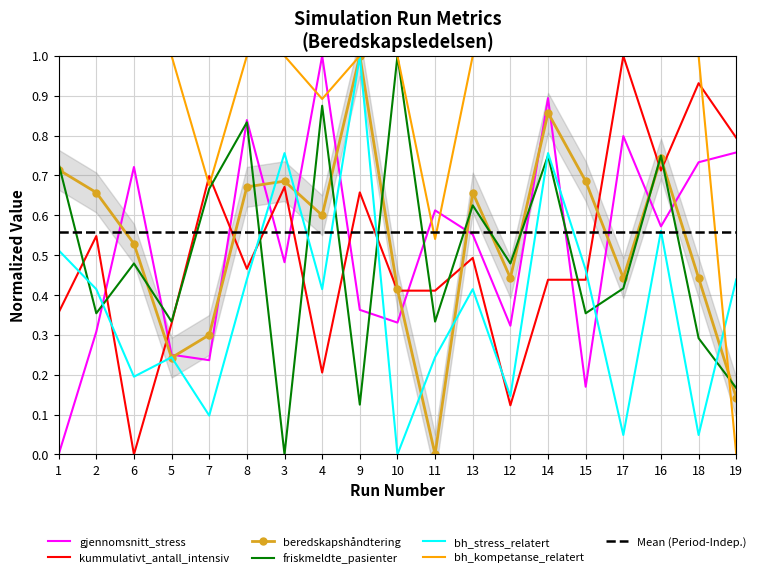

Where do beredskapshåndtering_kompetanse_relatert and kummulativt_antall_intensiv first cross each other?

5 and 7